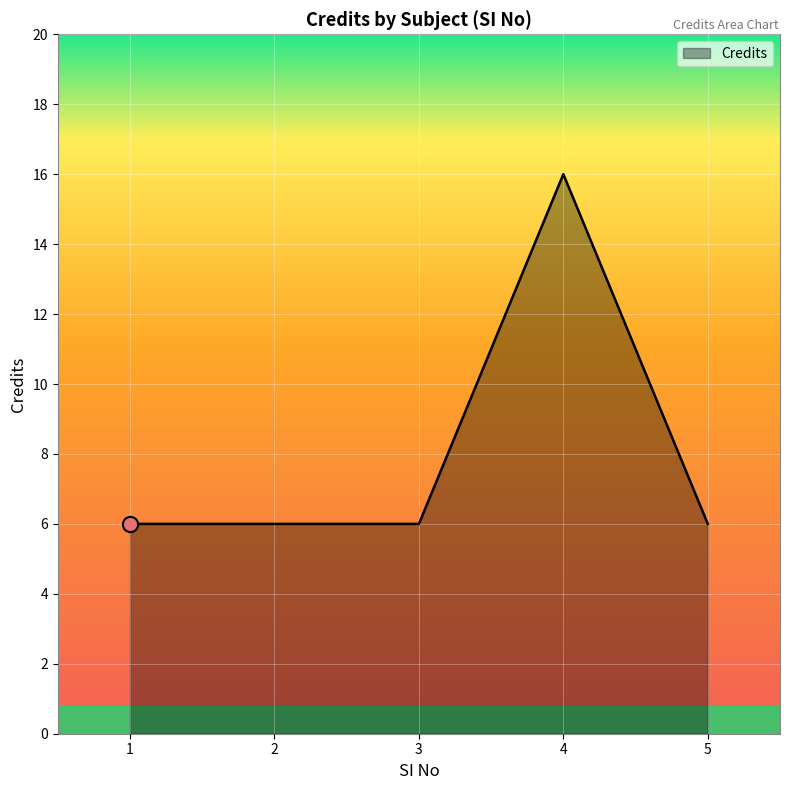

What is the change in value from 4 to 5?

-10